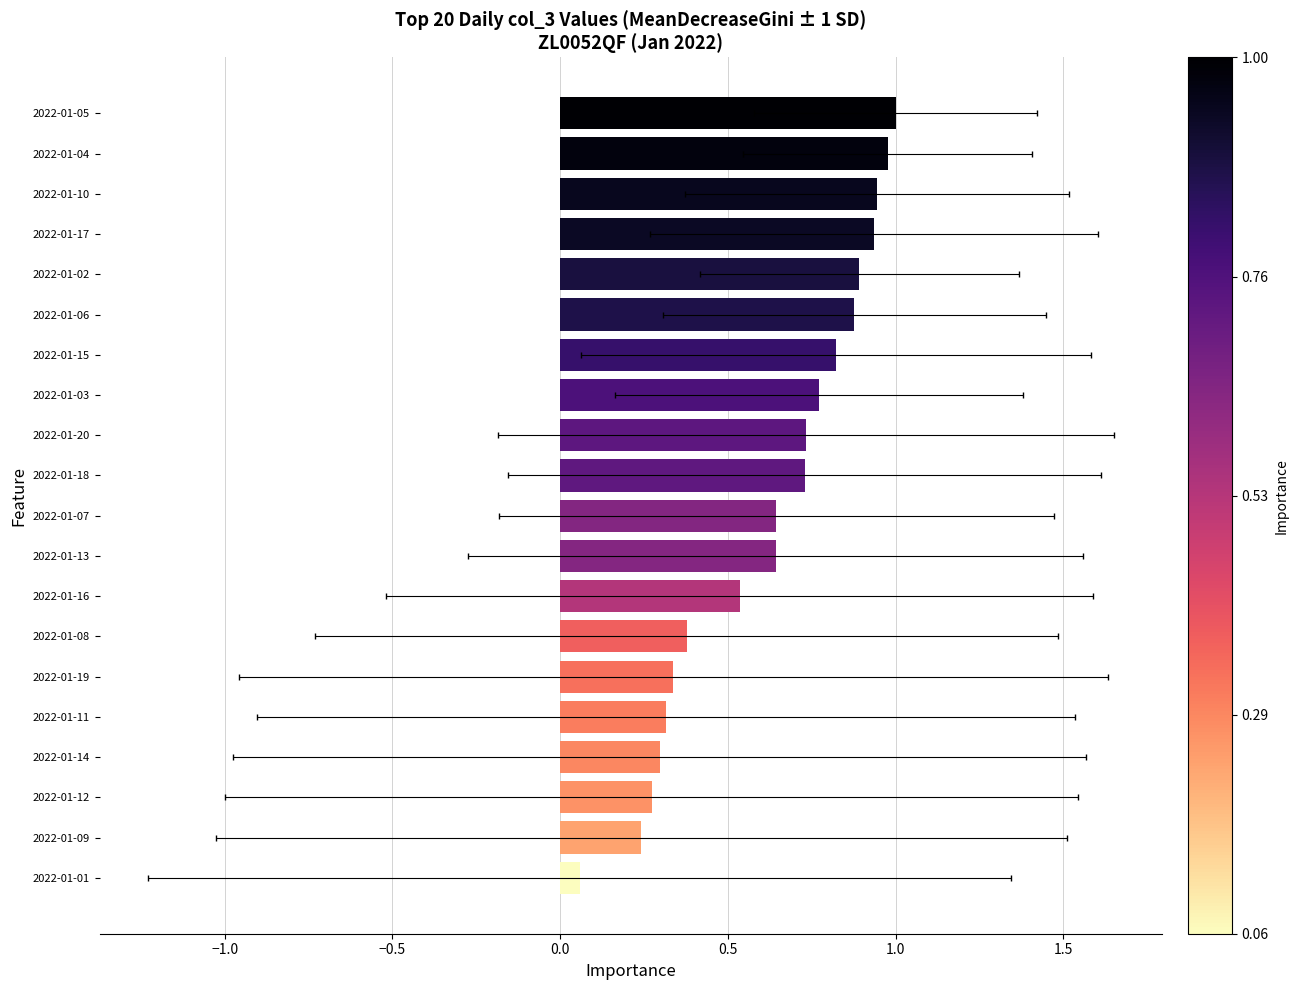

Reading left to right, transcribe all the data shown in this chart.

0.1	0.2	0.3	0.3	0.3	0.3	0.4	0.5	0.6	0.6	0.7	0.7	0.8	0.8	0.9	0.9	0.9	0.9	1.0	1.0